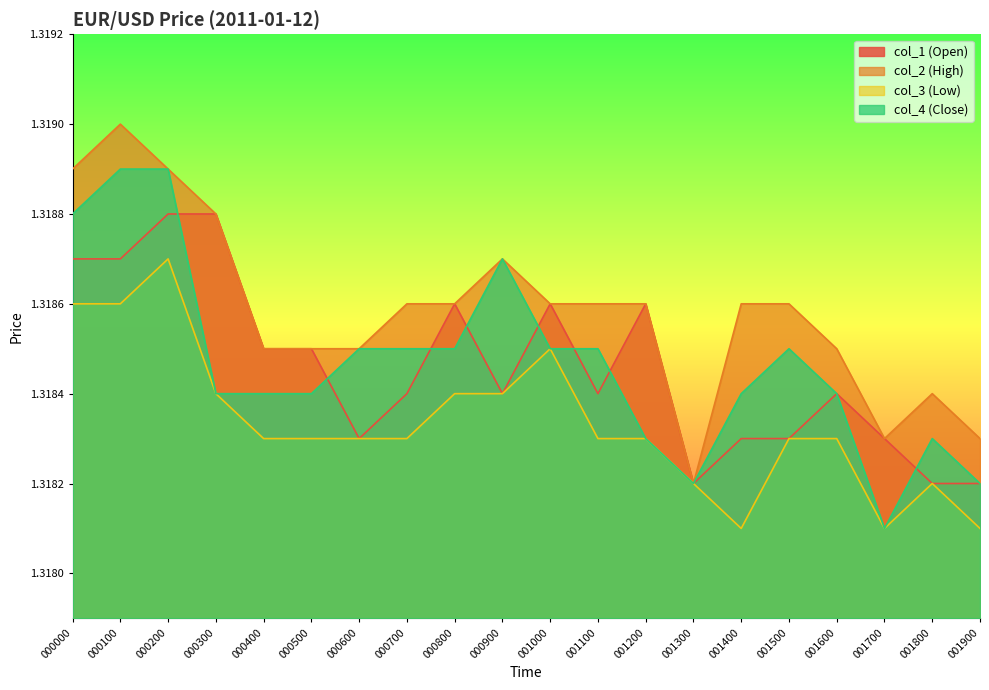

What is the average value of the col_4 (Close) series?

1.3